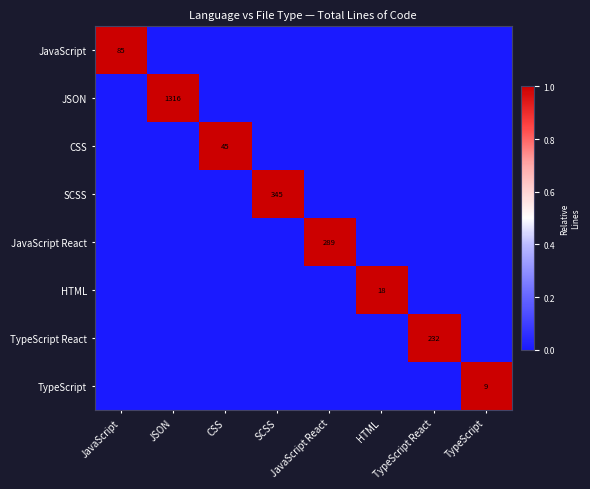

What value does the TypeScript series have at TypeScript?

1